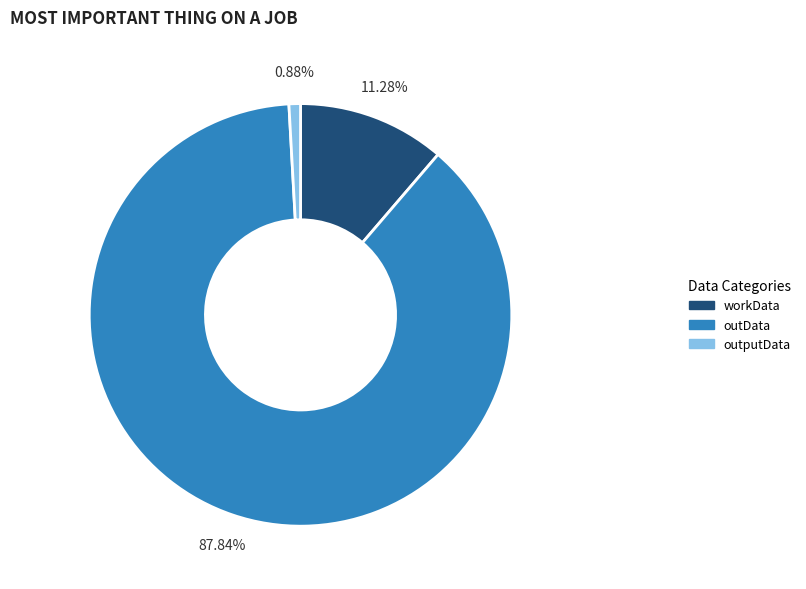

Is it true that outputData is 1% of the pie?

True